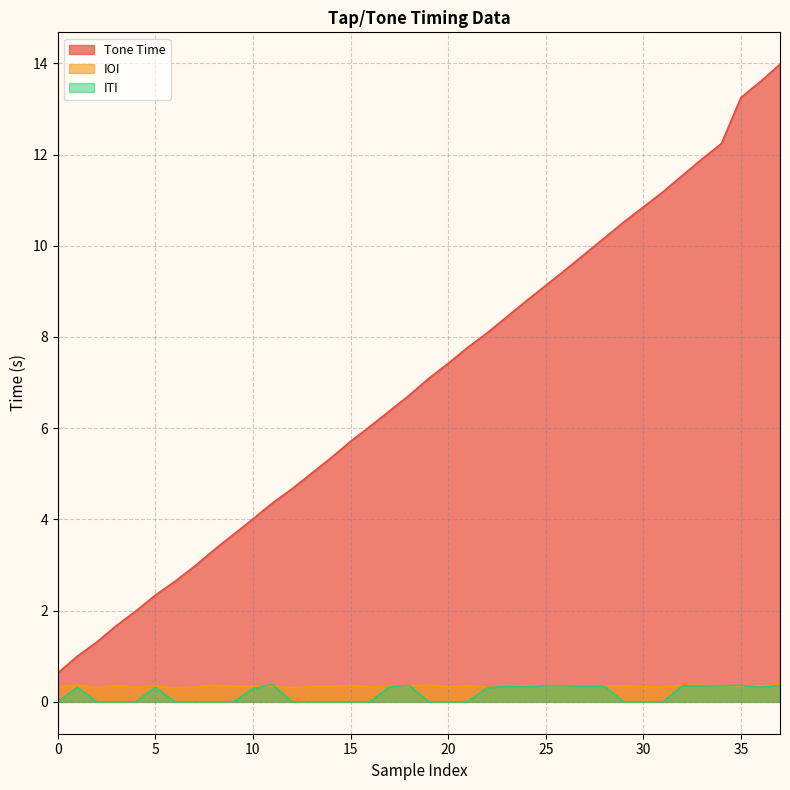

Which category has the highest value in the Tone Time series?

37